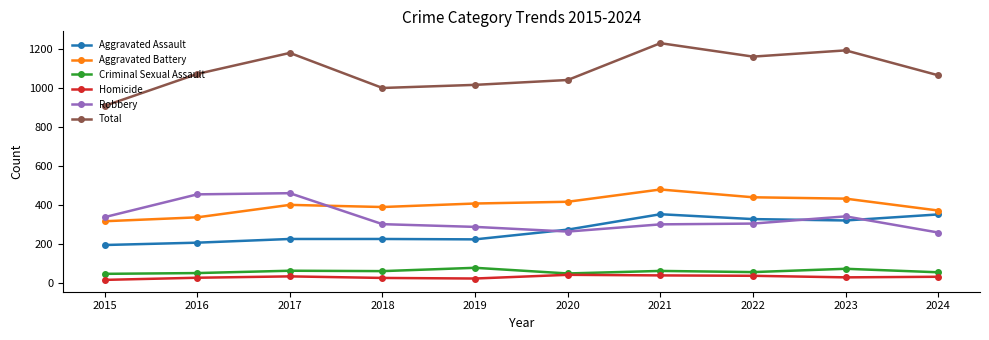

Which series changed the most between 2018 and 2023?

Total